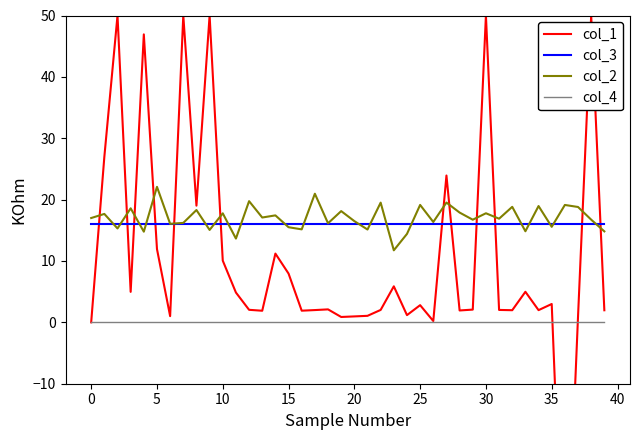

Which series has the largest total across all categories?

col_2